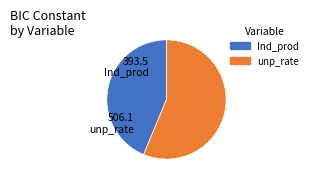

Between Ind_prod and unp_rate, which is larger?

unp_rate